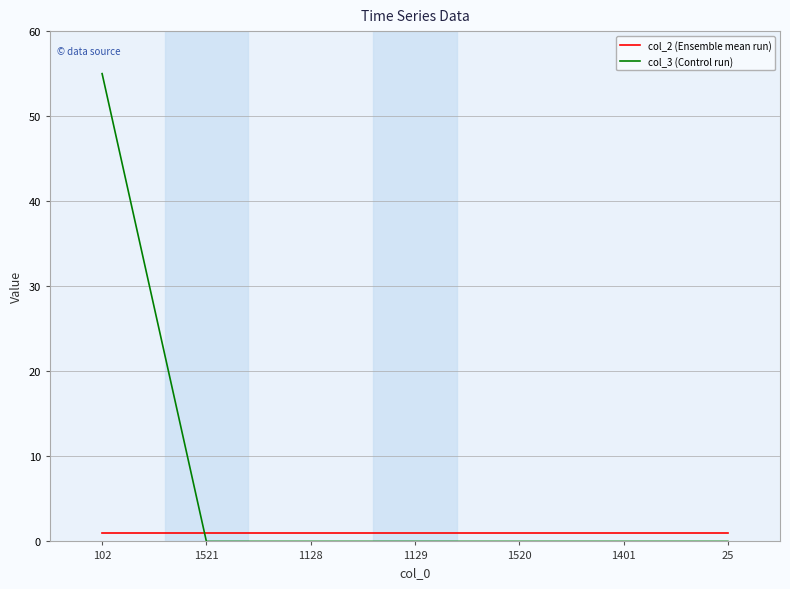

Rank the series by their average value, from lowest to highest.

col_2 (Ensemble mean run), col_3 (Control run)